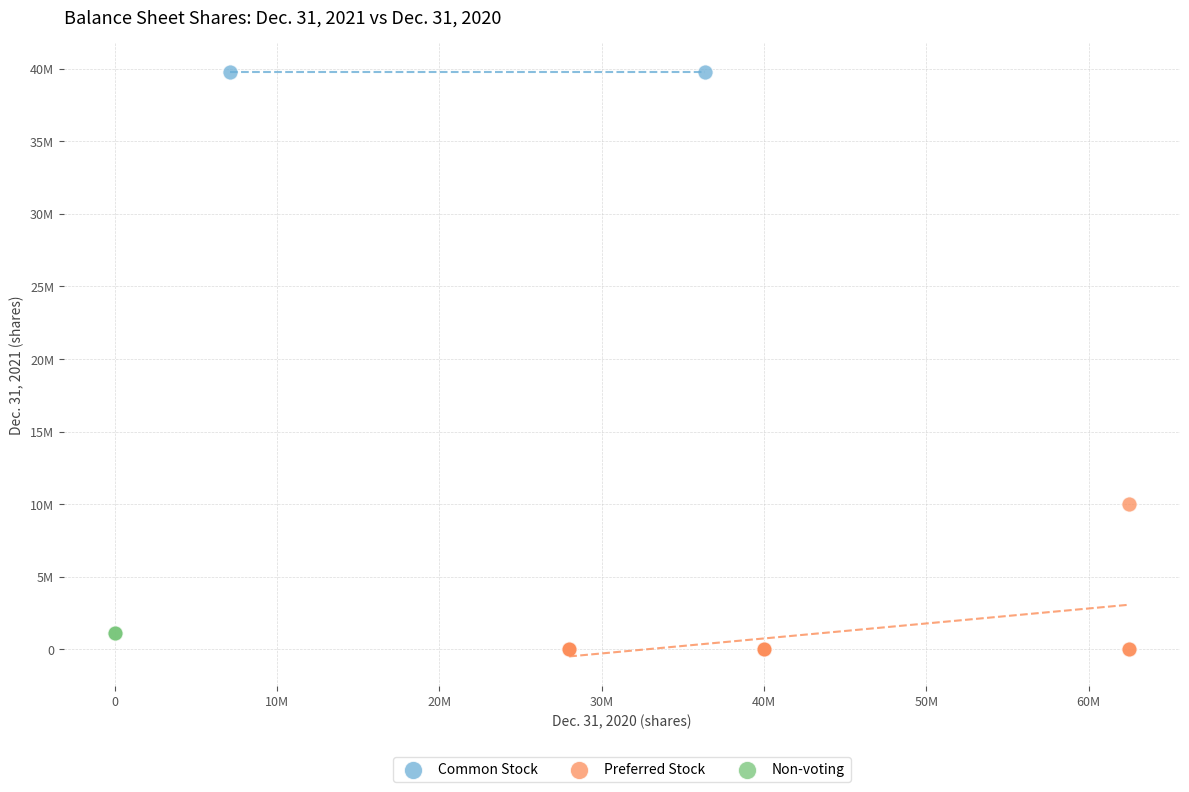

What are all the series names shown in the legend?

Common Stock, Preferred Stock, Non-voting